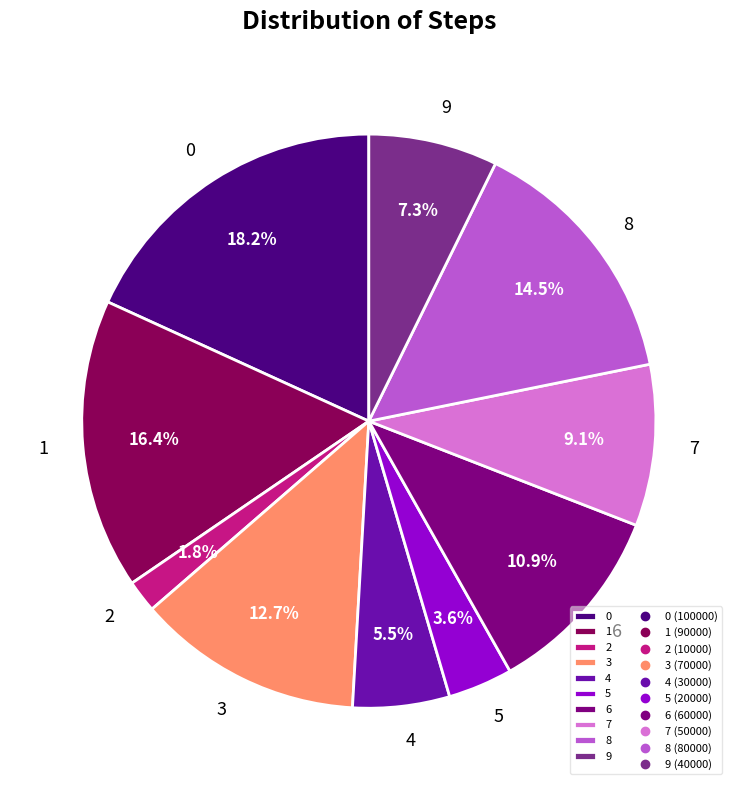

How many slices are in this pie chart?

10